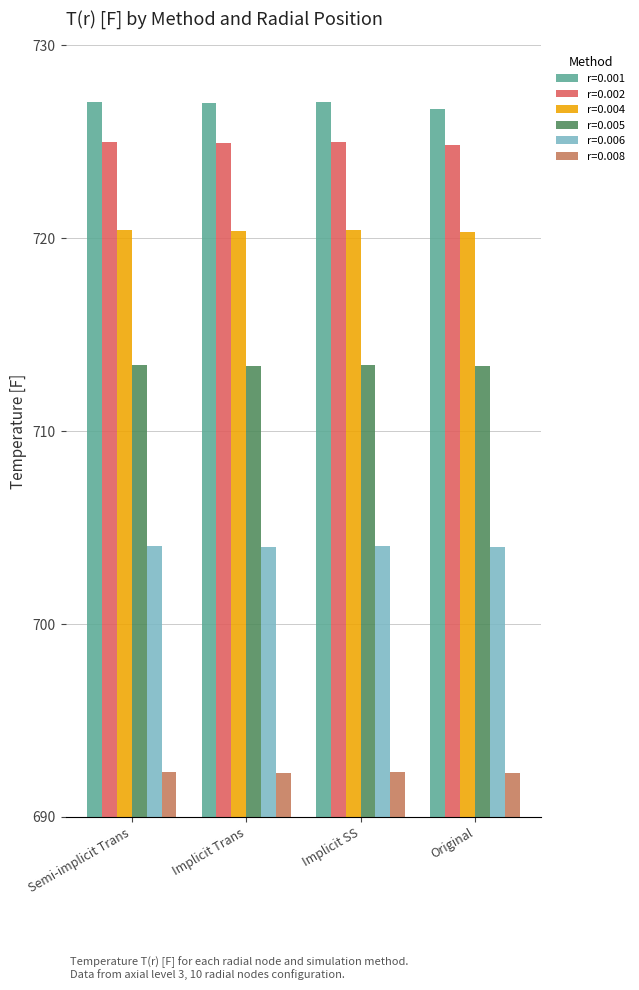

How many categories are shown in the chart?

4